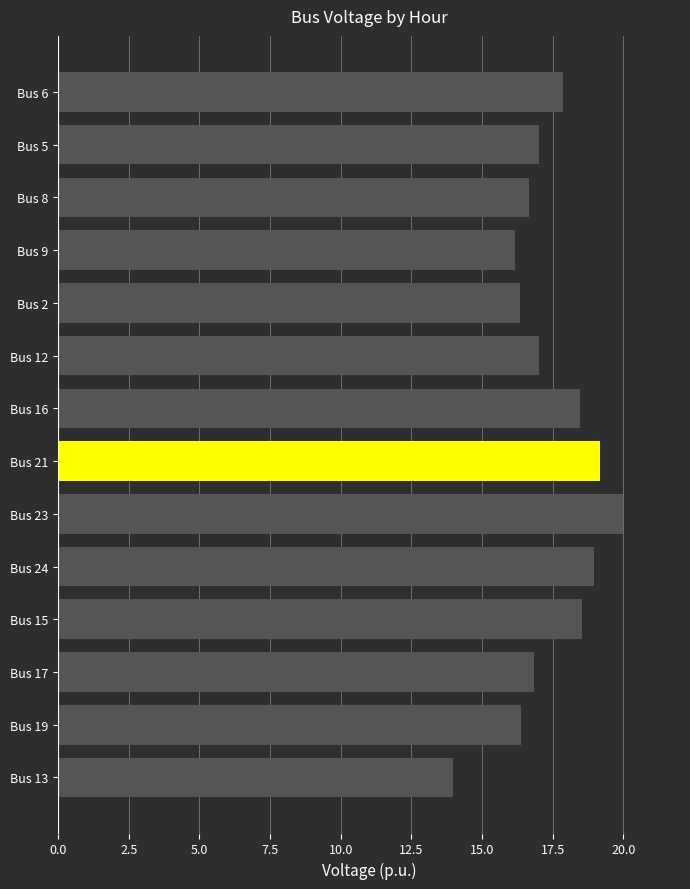

What value does the data have at Bus 13?

14.0